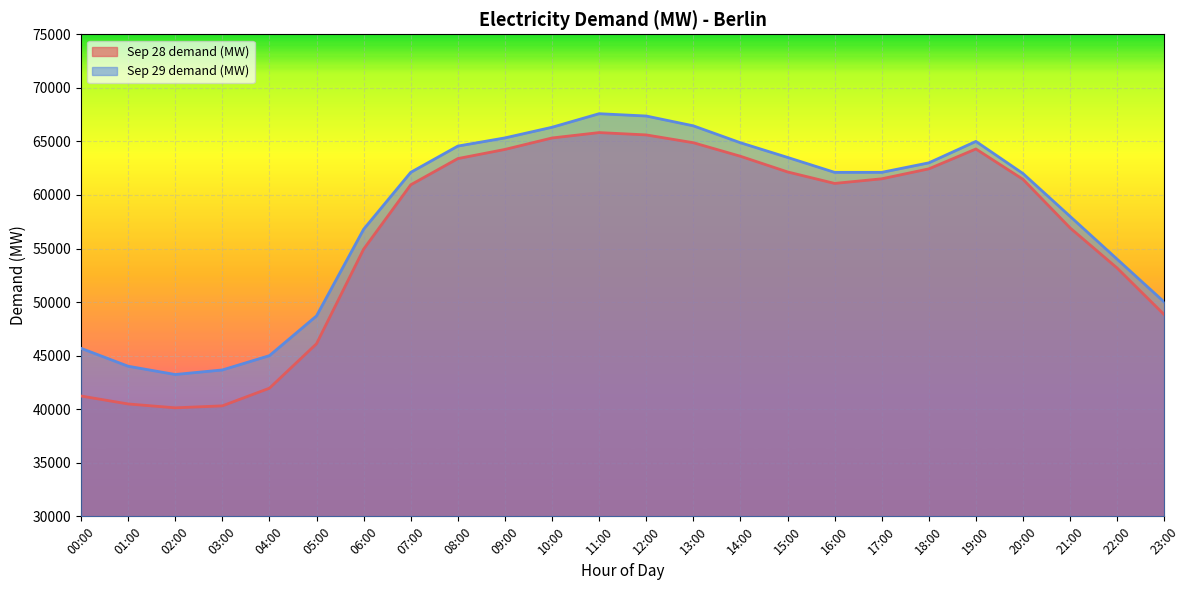

At which category is the sum across all series the highest?

11:00